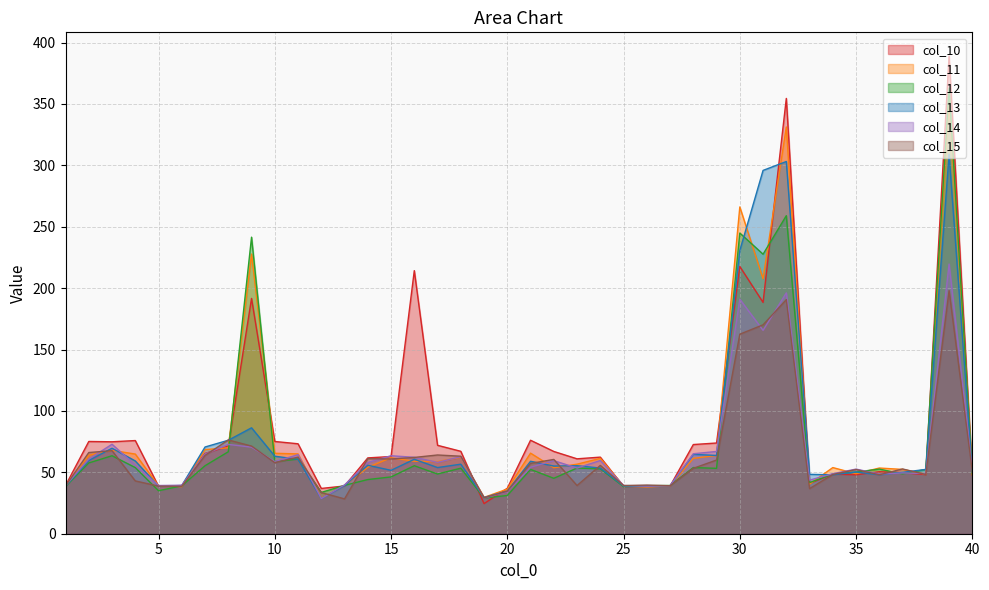

What is the difference between the maximum and minimum values in the col_13 series?

280.2